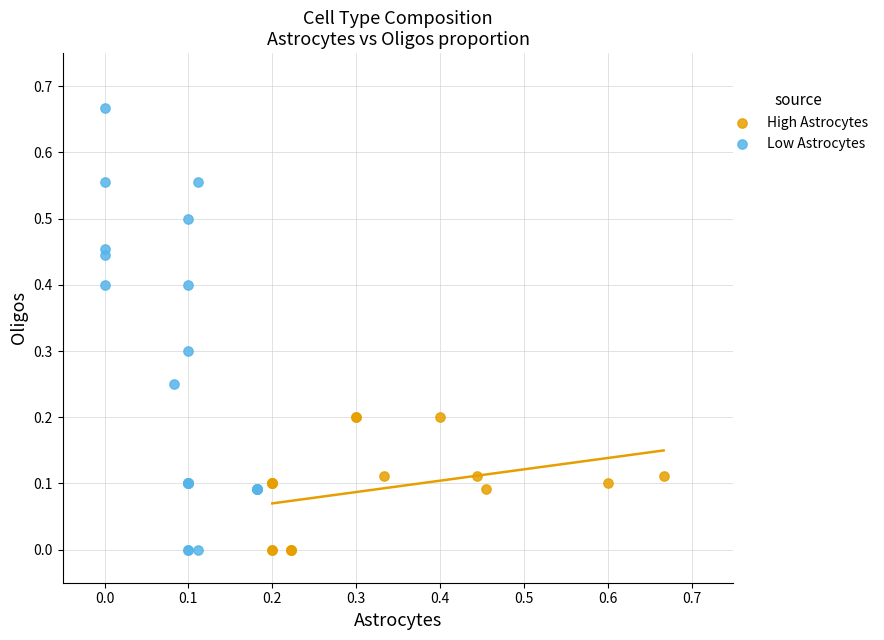

Which series contains the highest Y value?

Low Astrocytes